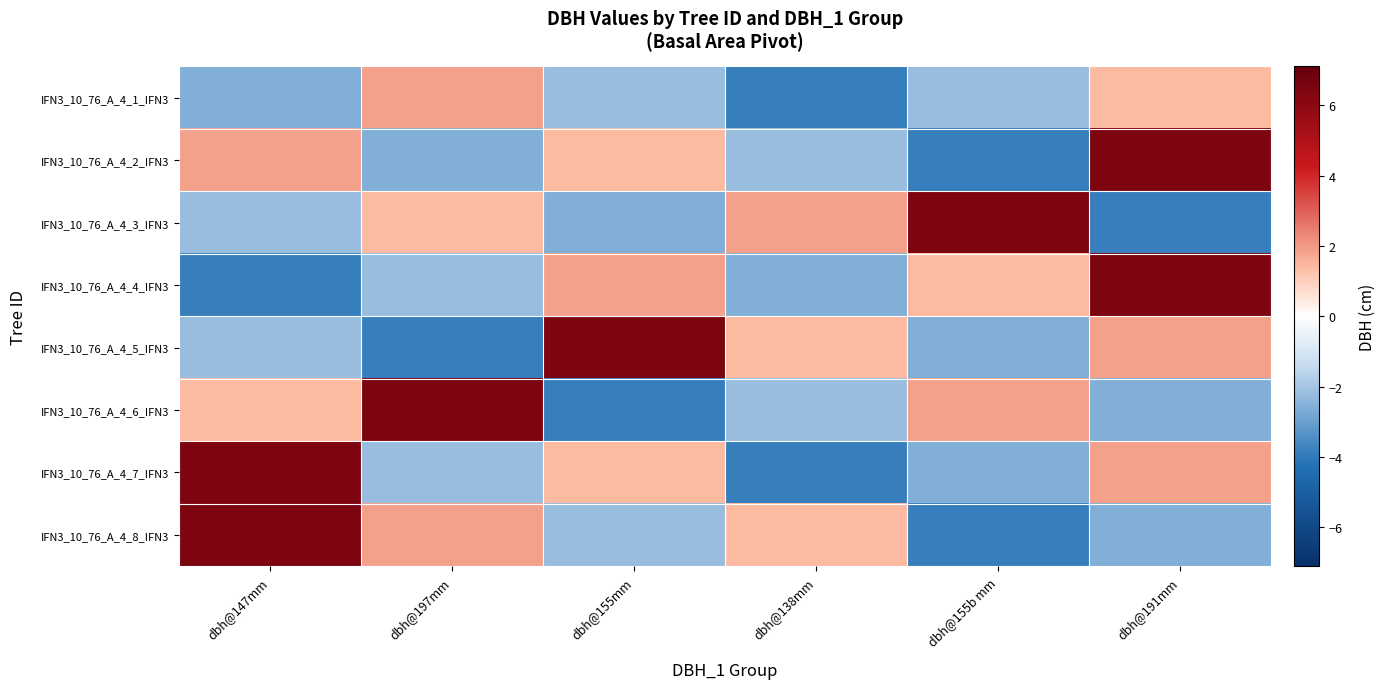

Reading right to left, what are all the values shown in this chart?

IFN3_10_76_A_4_1_IFN3: dbh@191mm=1.4	dbh@155b mm=-2.2	dbh@138mm=-3.9	dbh@155mm=-2.2	dbh@197mm=1.9	dbh@147mm=-2.6
IFN3_10_76_A_4_2_IFN3: dbh@191mm=6.5	dbh@155b mm=-3.9	dbh@138mm=-2.2	dbh@155mm=1.4	dbh@197mm=-2.6	dbh@147mm=1.9
IFN3_10_76_A_4_3_IFN3: dbh@191mm=-3.9	dbh@155b mm=6.5	dbh@138mm=1.9	dbh@155mm=-2.6	dbh@197mm=1.4	dbh@147mm=-2.2
IFN3_10_76_A_4_4_IFN3: dbh@191mm=6.5	dbh@155b mm=1.4	dbh@138mm=-2.6	dbh@155mm=1.9	dbh@197mm=-2.2	dbh@147mm=-3.9
IFN3_10_76_A_4_5_IFN3: dbh@191mm=1.9	dbh@155b mm=-2.6	dbh@138mm=1.4	dbh@155mm=6.5	dbh@197mm=-3.9	dbh@147mm=-2.2
IFN3_10_76_A_4_6_IFN3: dbh@191mm=-2.6	dbh@155b mm=1.9	dbh@138mm=-2.2	dbh@155mm=-3.9	dbh@197mm=6.5	dbh@147mm=1.4
IFN3_10_76_A_4_7_IFN3: dbh@191mm=1.9	dbh@155b mm=-2.6	dbh@138mm=-3.9	dbh@155mm=1.4	dbh@197mm=-2.2	dbh@147mm=6.5
IFN3_10_76_A_4_8_IFN3: dbh@191mm=-2.6	dbh@155b mm=-3.9	dbh@138mm=1.4	dbh@155mm=-2.2	dbh@197mm=1.9	dbh@147mm=6.5